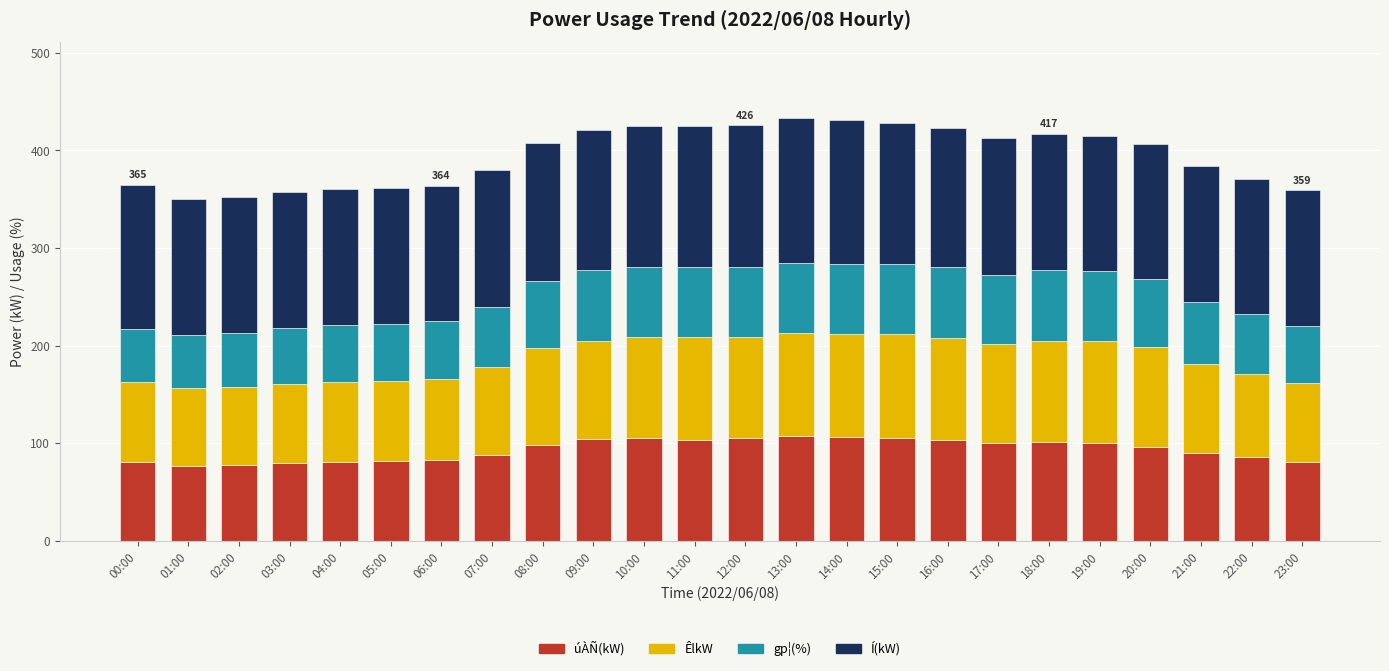

What is the difference between the second highest and second lowest values in the úÀÑ(kW) series?

28